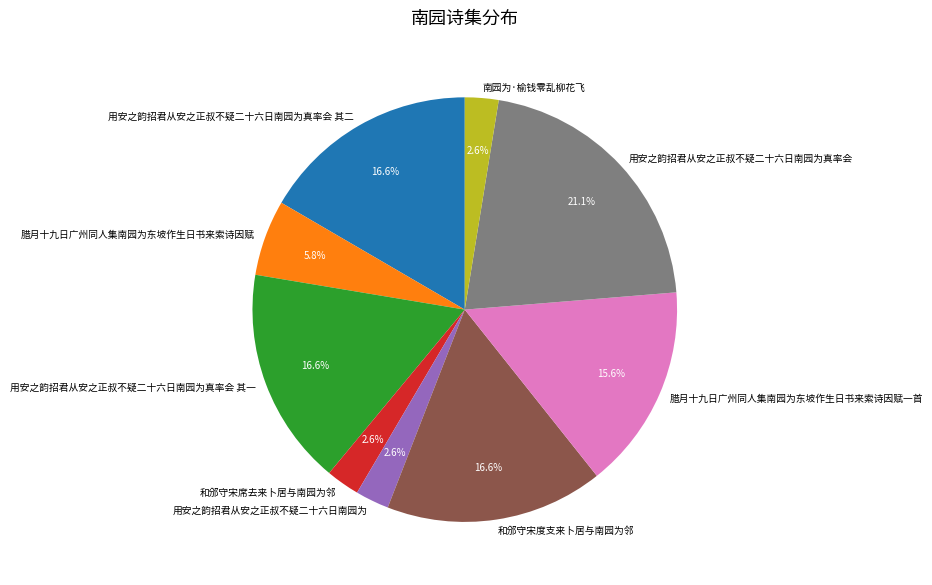

What percentage do 用安之韵招君从安之正叔不疑二十六日南园为真率会 其二 and 用安之韵招君从安之正叔不疑二十六日南园为 together represent?

19.2%